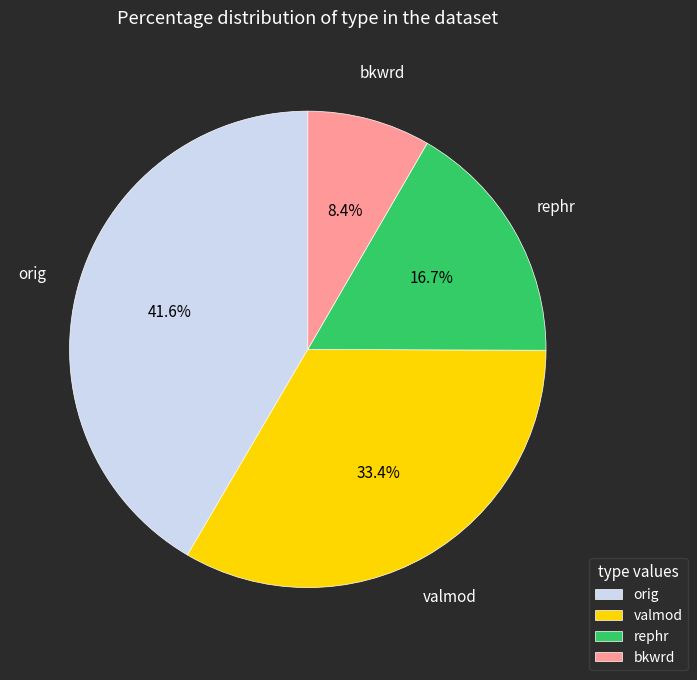

Which slice is the largest?

orig